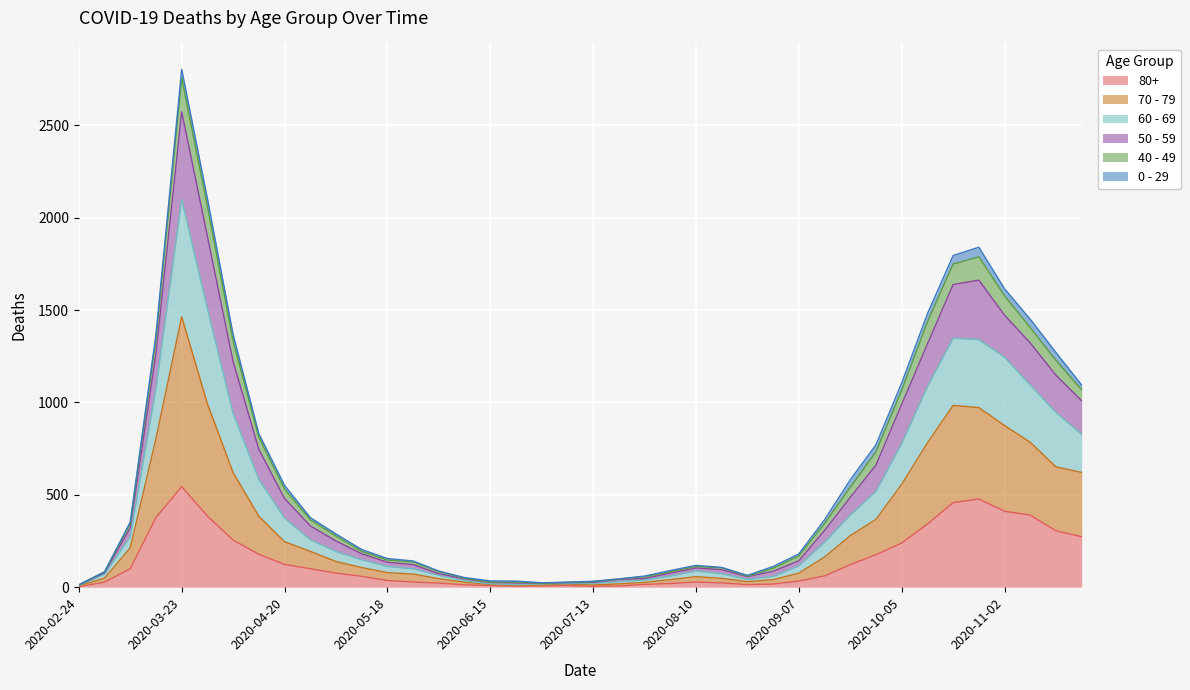

Between 2020-10-26 and 2020-06-22, which is larger?

2020-10-26